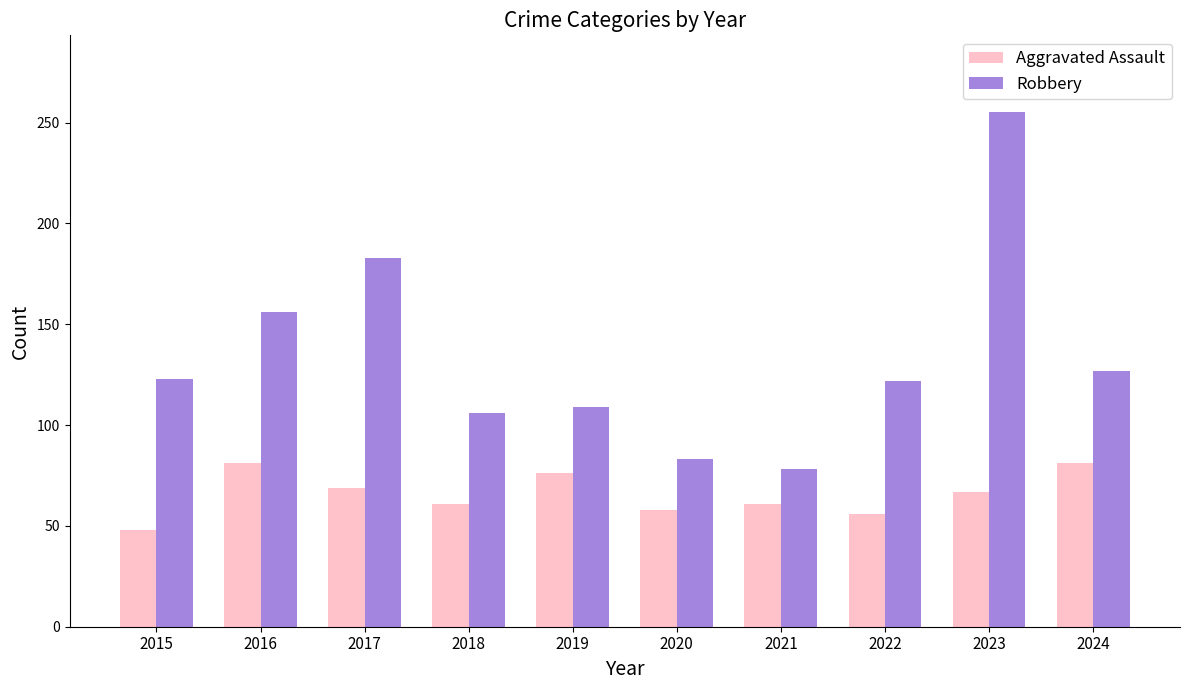

Rank the series at 2015 from highest to lowest value.

Robbery, Aggravated Assault